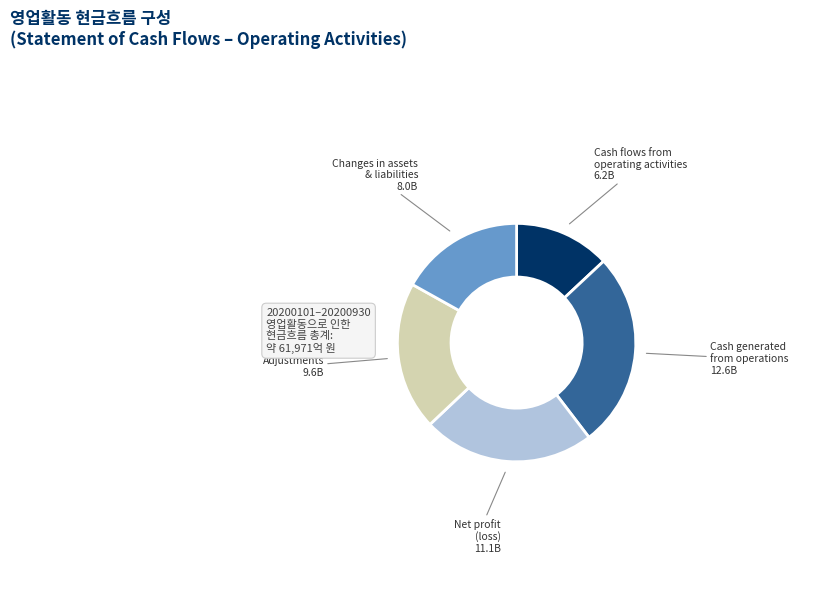

Which has a higher value, Net profit (loss) or Cash generated from operations?

Cash generated from operations